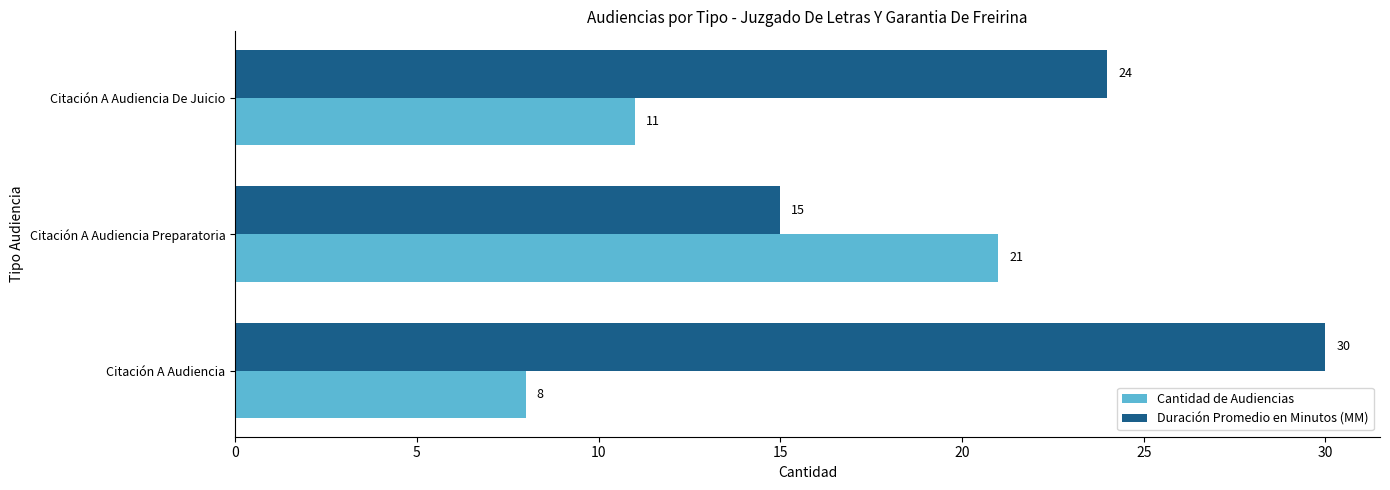

List the series in order of their peak value, lowest first.

Cantidad de Audiencias, Duración Promedio en Minutos (MM)